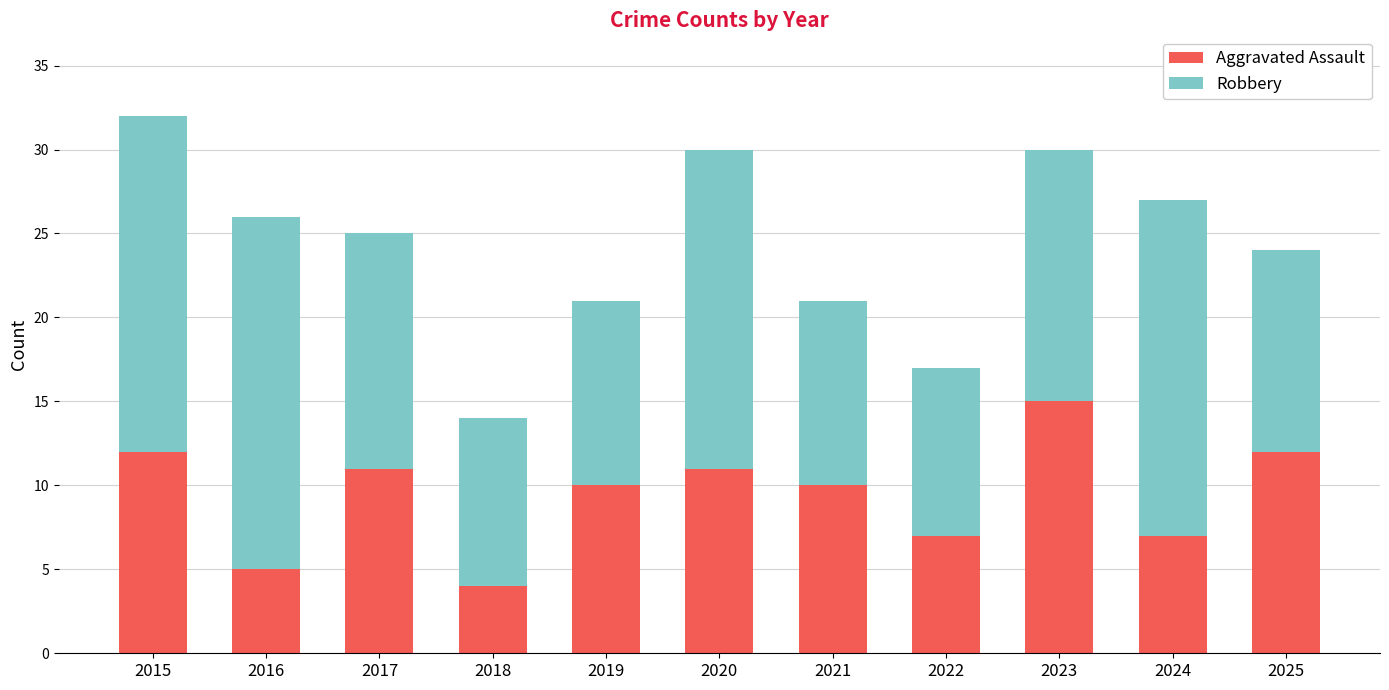

The Aggravated Assault series shows 7 at 2016. True or false?

False